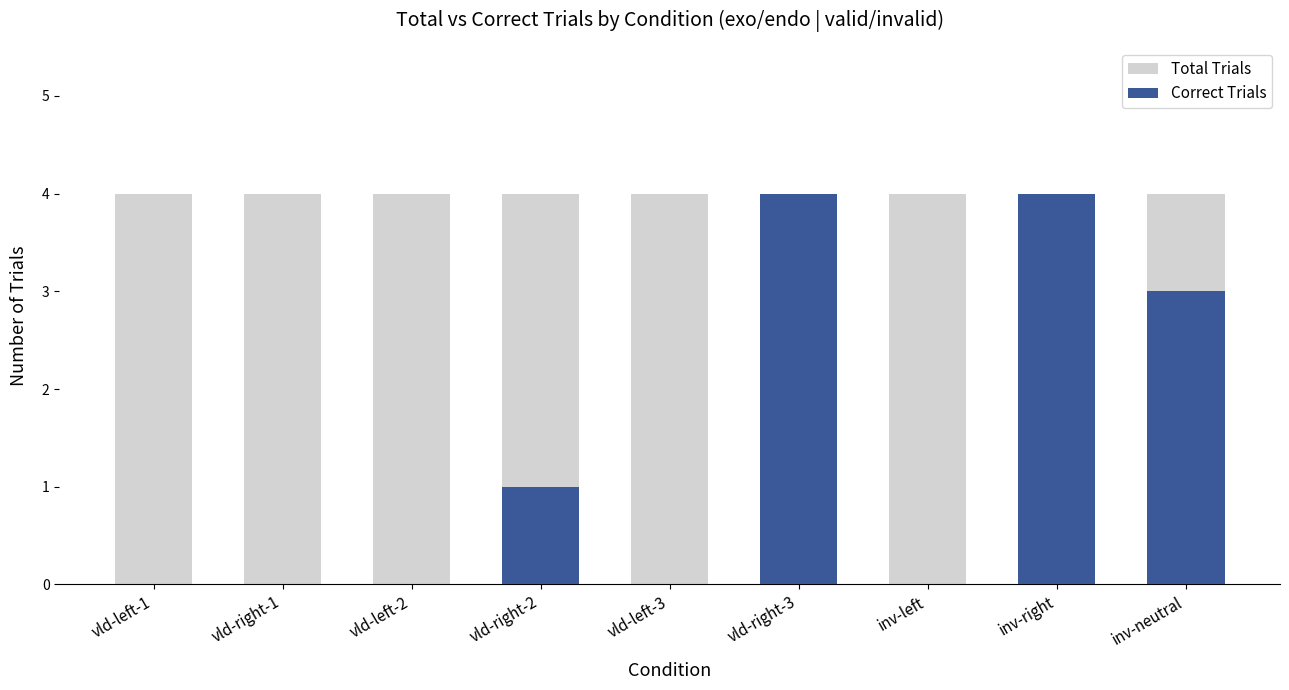

What position from the right is inv-left?

3